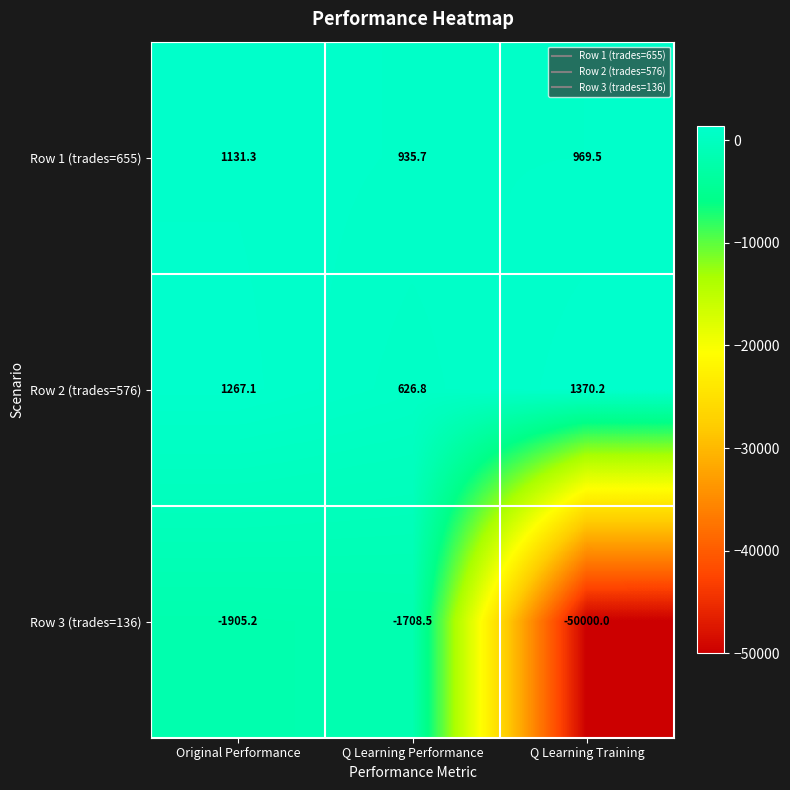

Which series changed the most between Original Performance and Q Learning Training?

Row 3 (trades=136)